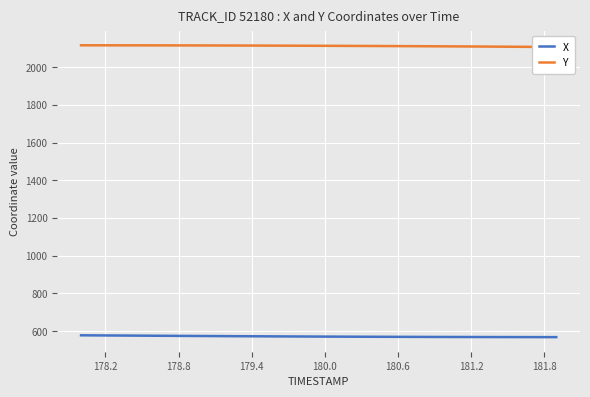

What is the highest value of the X series?

577.9